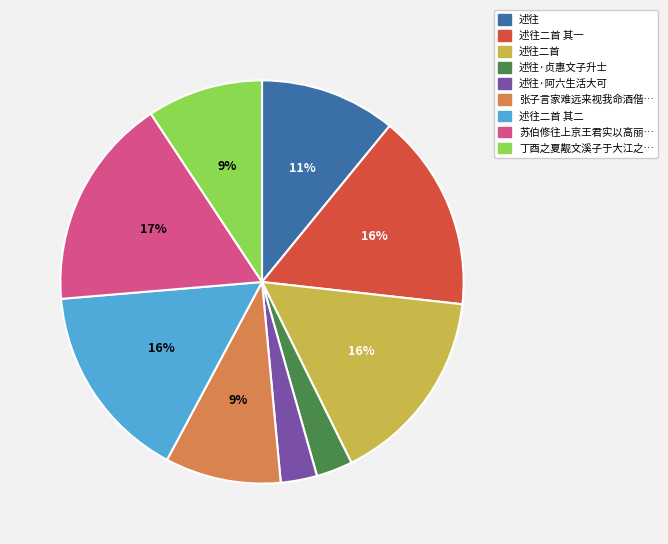

To the nearest percent, what is the average slice percentage?

11%